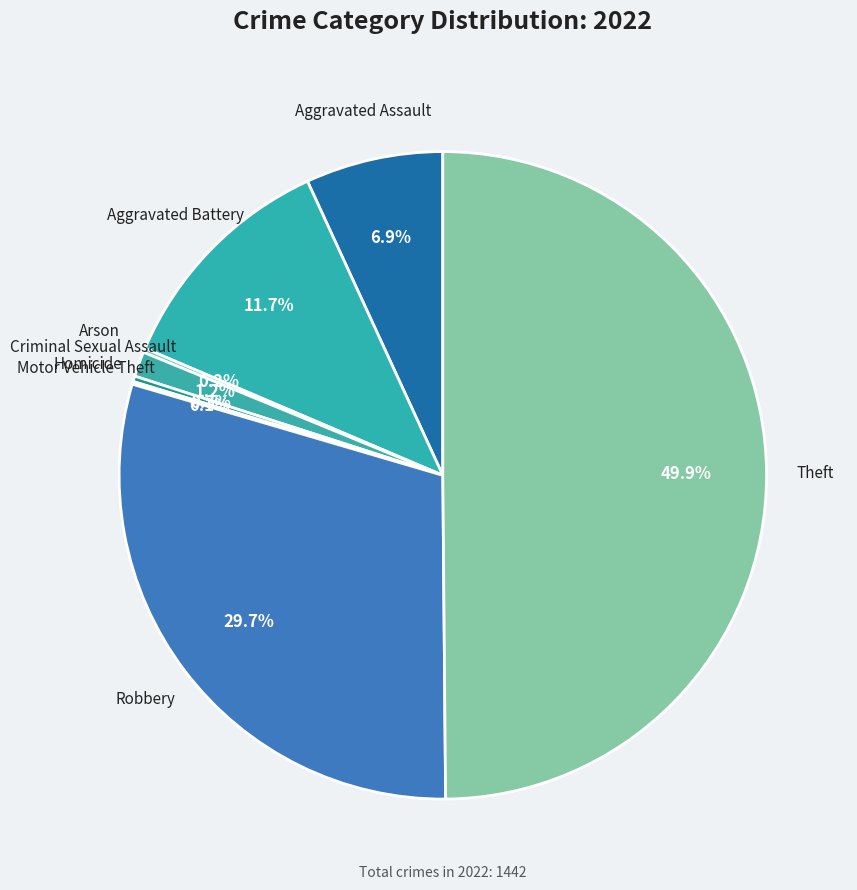

To the nearest percent, what is the difference between the largest and smallest slice percentages?

50%